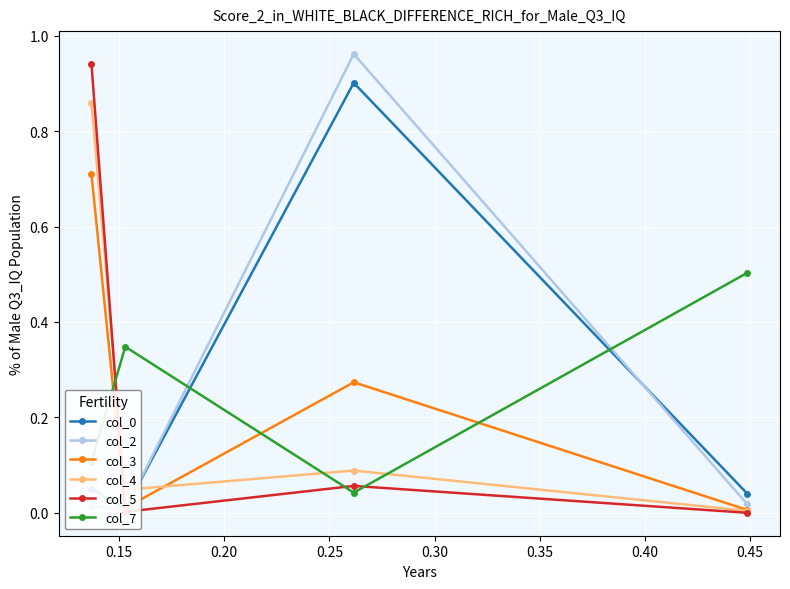

What is the difference between the maximum and minimum values in the col_3 series?

0.7